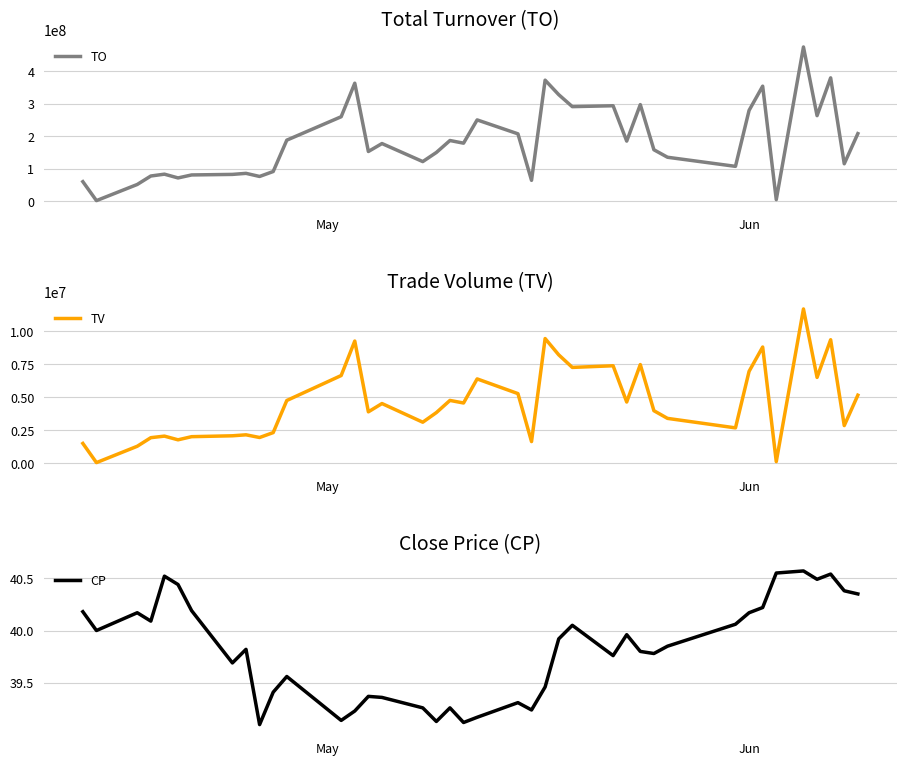

Reading left to right, extract all data points from this chart.

TO: 59601430.0	1160550.0	50914250.0	76999820.0	82654310.0	71058490.0	80268050.0	81938810.0	85183070.0	75612620.0	90820390.0	187455250.0	259651810.0	362938720.0	152511100.0	177006780.0	121398900.0	149499610.0	186355260.0	178173450.0	249862260.0	206928760.0	63647370.0	372258420.0	327603330.0	290728620.0	293464520.0	184559840.0	296969070.0	157900680.0	134774890.0	106724320.0	279144480.0	353797370.0	4172300.0	474583680.0	262941490.0	379408990.0	114652860.0	207633110.0
TV: 1484000.0	29000.0	1269000.0	1921000.0	2039000.0	1758000.0	1997000.0	2064000.0	2138000.0	1934000.0	2306000.0	4742000.0	6637000.0	9254000.0	3881000.0	4511000.0	3094000.0	3824000.0	4748000.0	4553000.0	6381000.0	5265000.0	1624000.0	9442000.0	8207000.0	7252000.0	7378000.0	4627000.0	7469000.0	3968000.0	3385000.0	2665000.0	6953000.0	8800000.0	103000.0	11689000.0	6494000.0	9353000.0	2838000.0	5145000.0
CP: 40.2	40.0	40.2	40.1	40.5	40.4	40.2	39.7	39.8	39.1	39.4	39.6	39.1	39.2	39.4	39.4	39.3	39.1	39.3	39.1	39.2	39.3	39.2	39.5	39.9	40.0	39.8	40.0	39.8	39.8	39.9	40.1	40.2	40.2	40.5	40.6	40.5	40.5	40.4	40.4